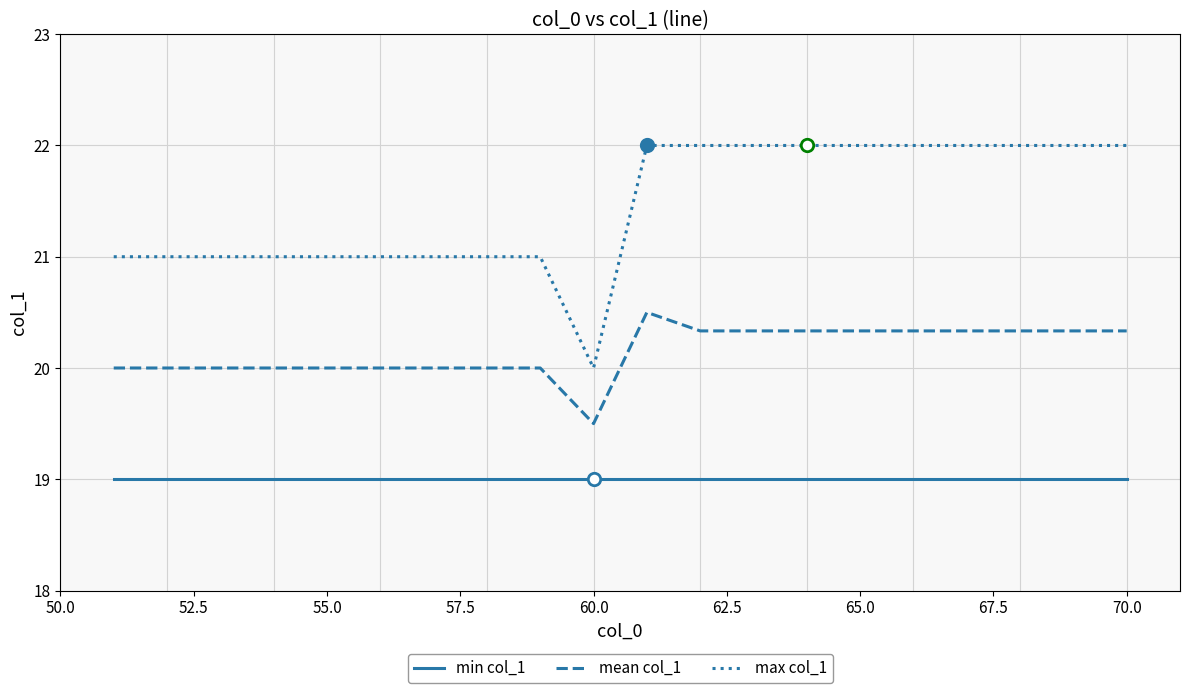

Which series has the largest total across all categories?

max col_1